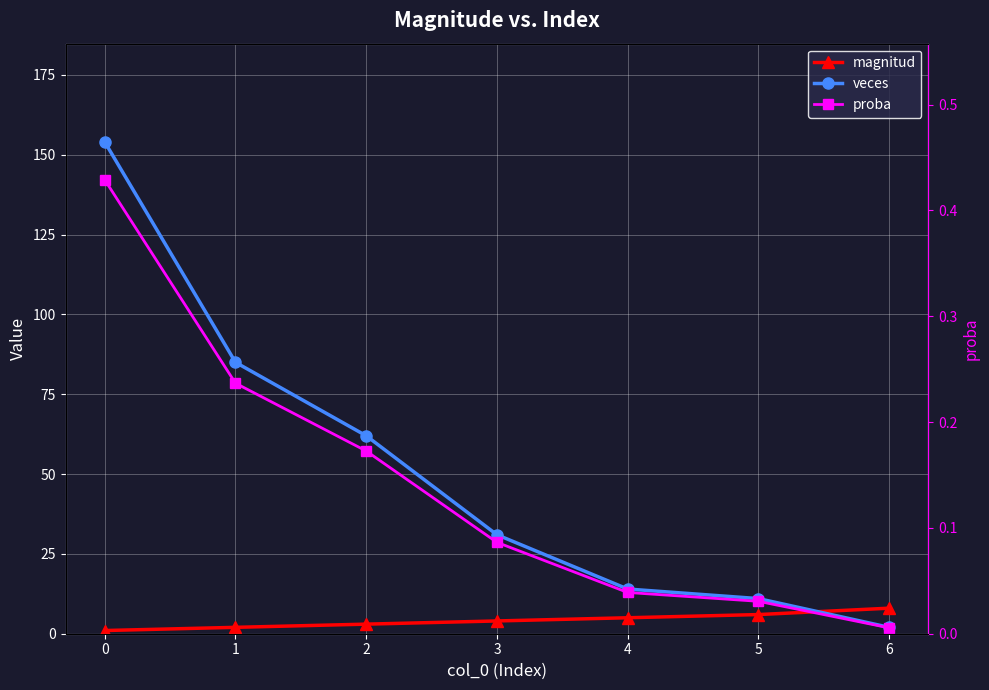

What is the sum of all proba values?

1.0